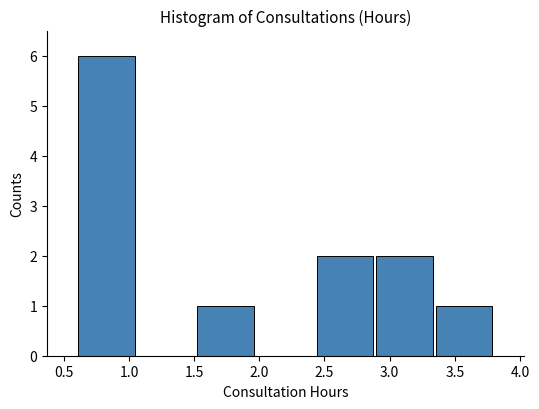

Reading left to right, list every bar in this chart as the range it spans on the x-axis followed by its height. Neither the bar edges nor the heights are printed on the chart, so give them approximately, as read against the axes.

0.60 to 1.05: 6
1.05 to 1.50: 0
1.50 to 1.95: 1
1.95 to 2.45: 0
2.45 to 2.90: 2
2.90 to 3.35: 2
3.35 to 3.80: 1